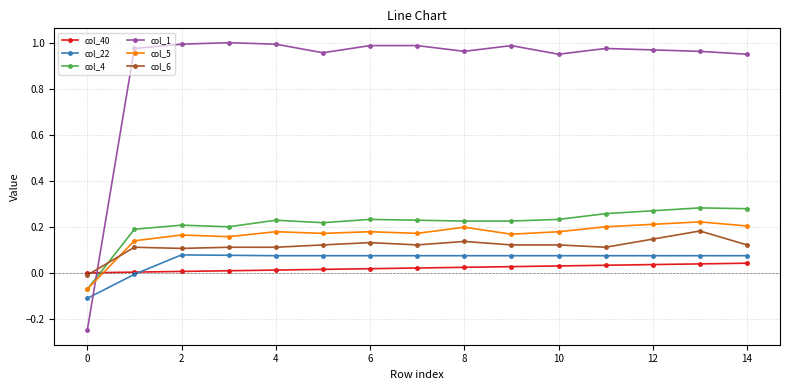

Which series has the widest spread of values?

col_1